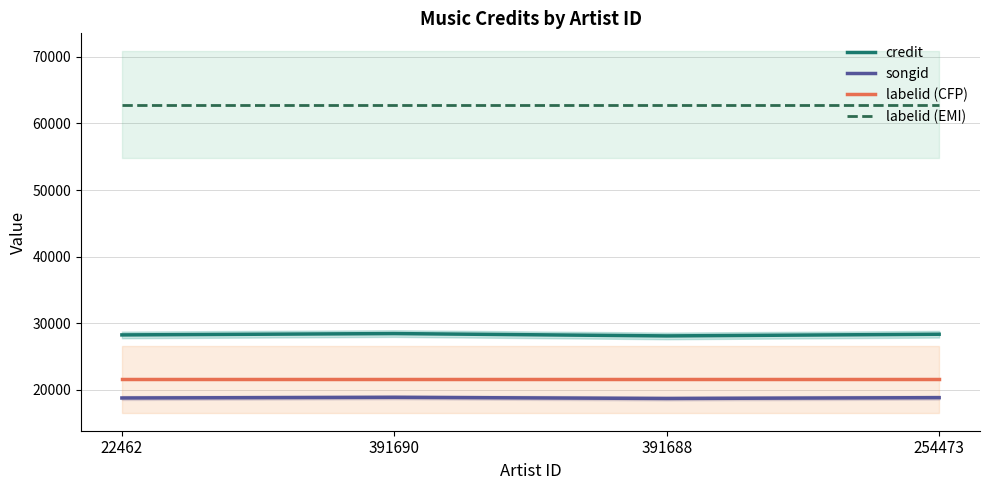

What is the minimum value shown in the chart?

18725.1